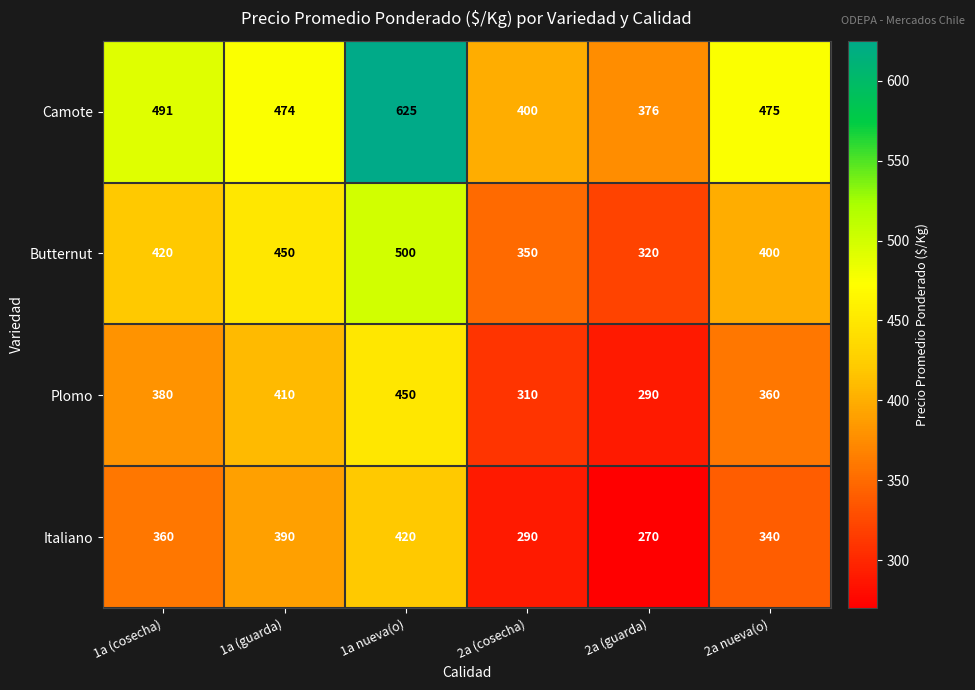

Which series changed the most between 1a (cosecha) and 2a (cosecha)?

Camote